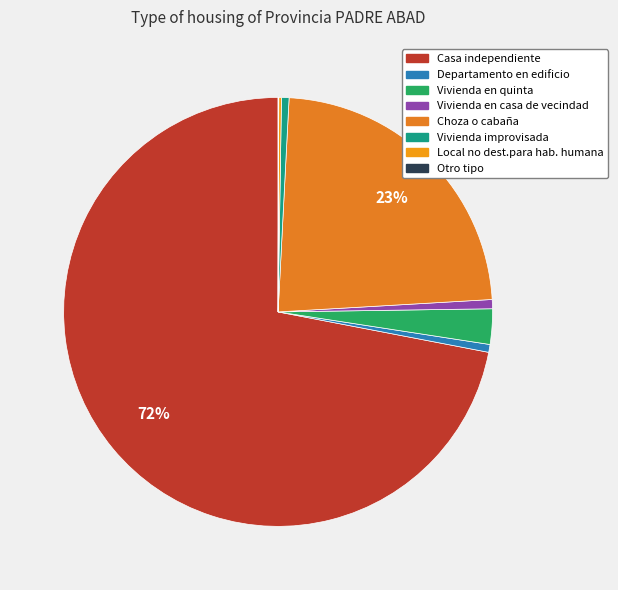

What percentage is the Vivienda en casa de vecindad slice, to the nearest percent?

1%